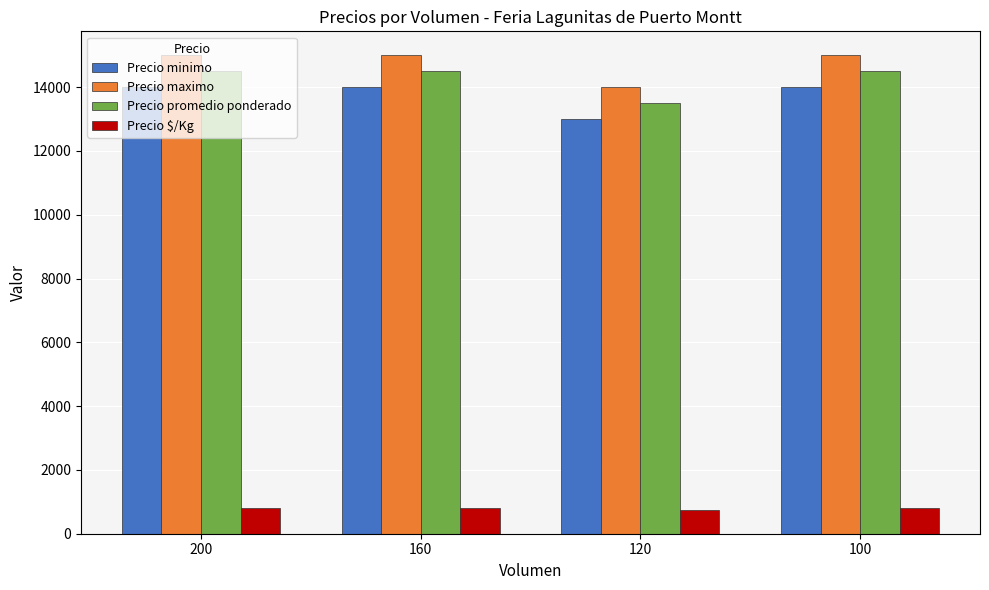

Rank the series at 160 from lowest to highest value.

Precio $/Kg, Precio minimo, Precio promedio ponderado, Precio maximo